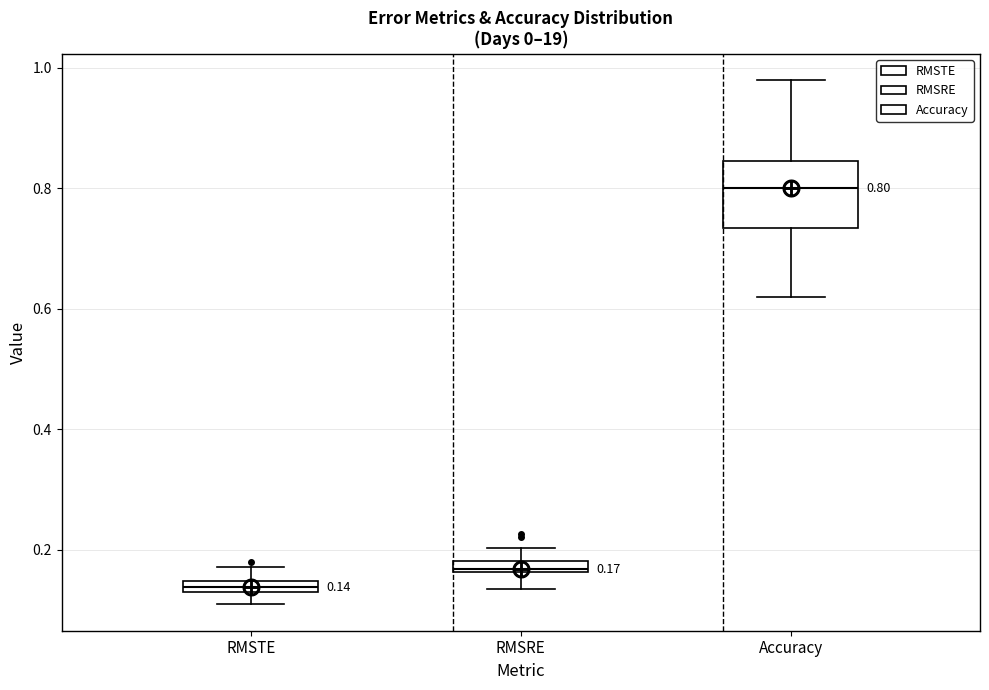

Which box's median line is the lowest?

RMSTE